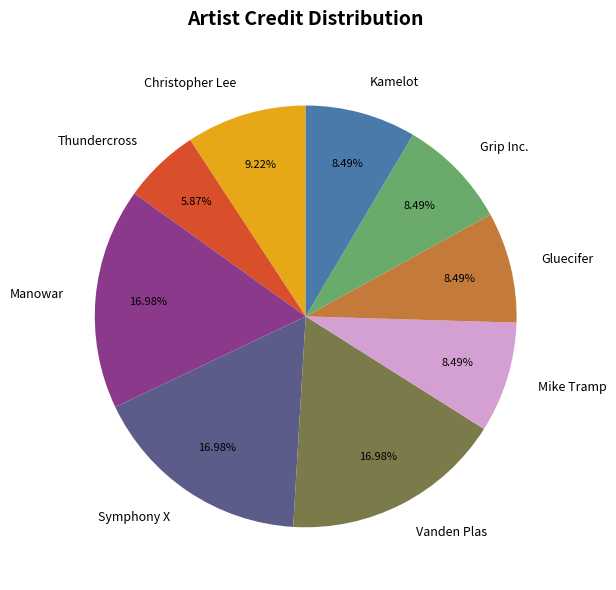

Does Manowar account for over 50% of the chart?

No